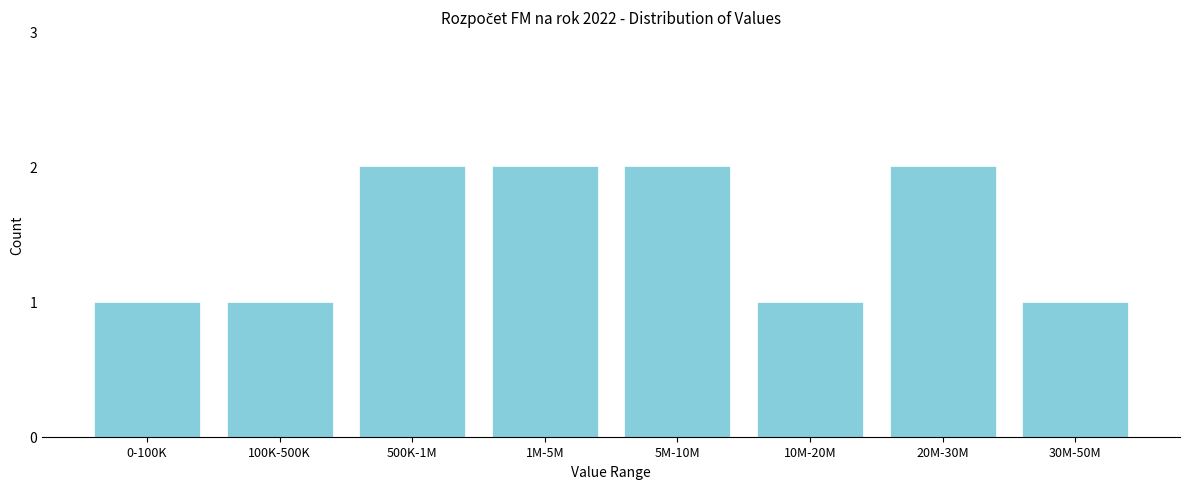

Reading left to right, list all the values displayed in this chart.

0-100K=1	100K-500K=1	500K-1M=2	1M-5M=2	5M-10M=2	10M-20M=1	20M-30M=2	30M-50M=1